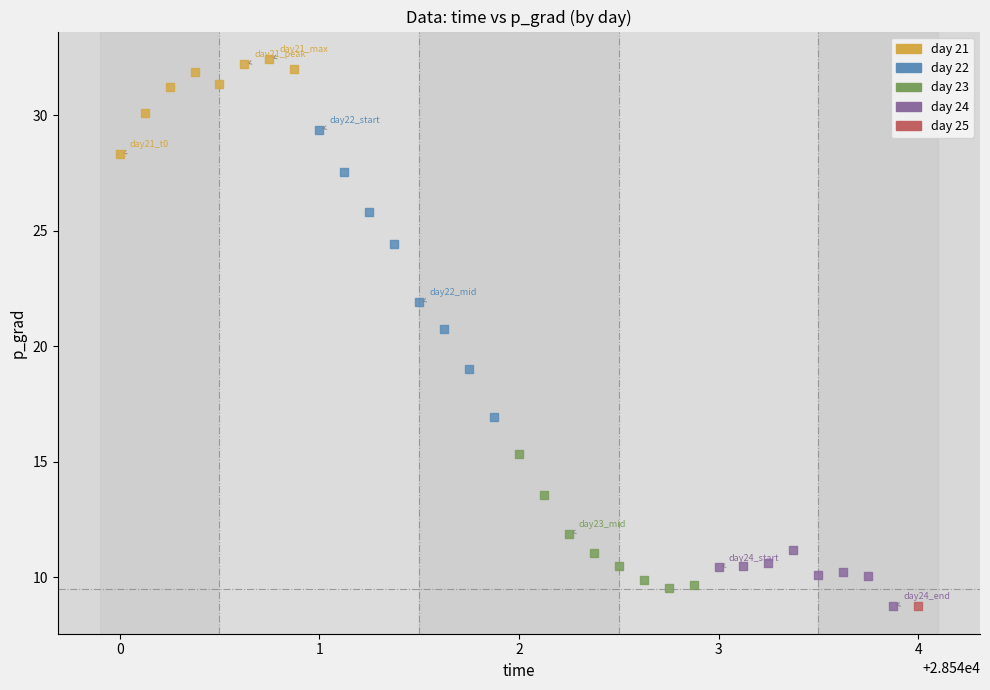

What are all the series names shown in the legend?

day 21, day 22, day 23, day 24, day 25